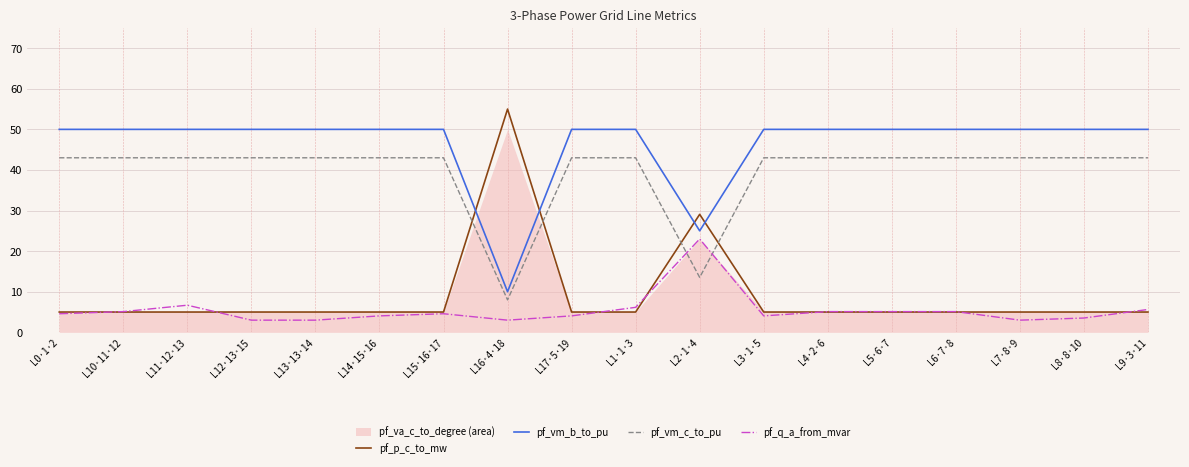

What position from the left is L5·6·7?

14